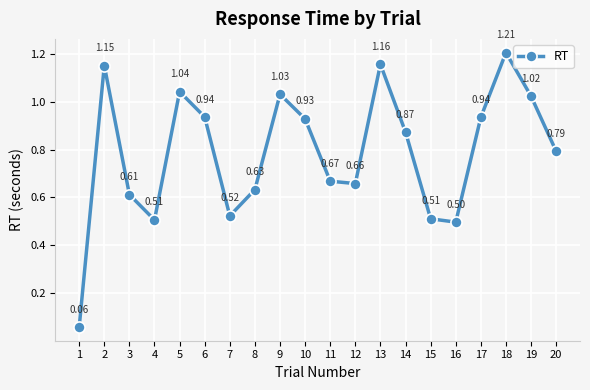

Does the chart have visible grid lines?

Yes